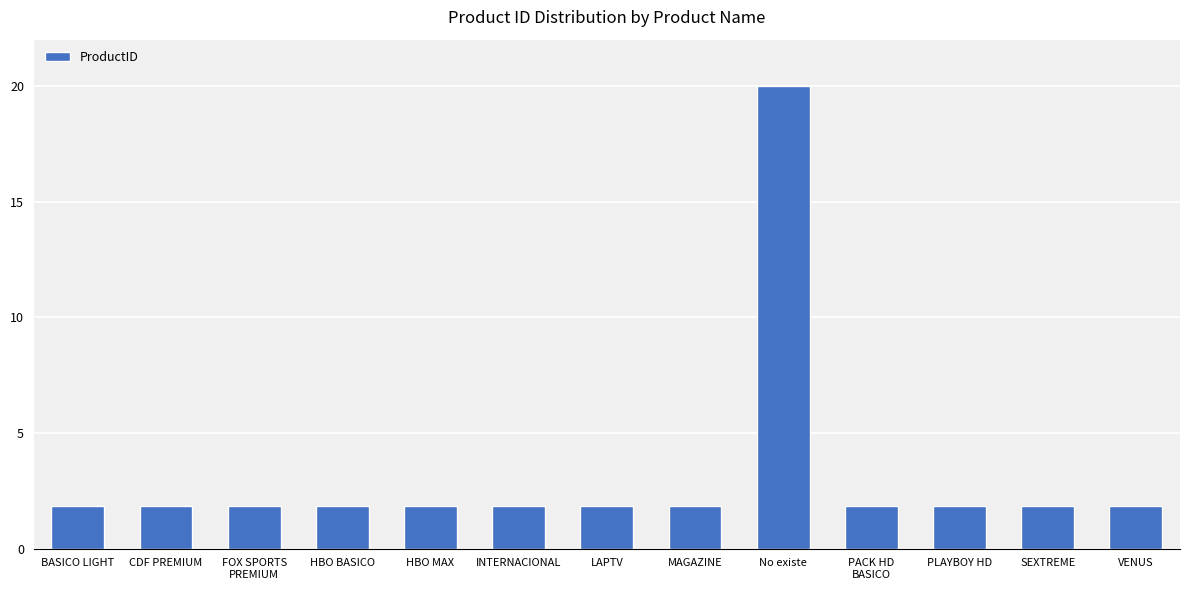

The value at BASICO LIGHT is 2.9. True or false?

False